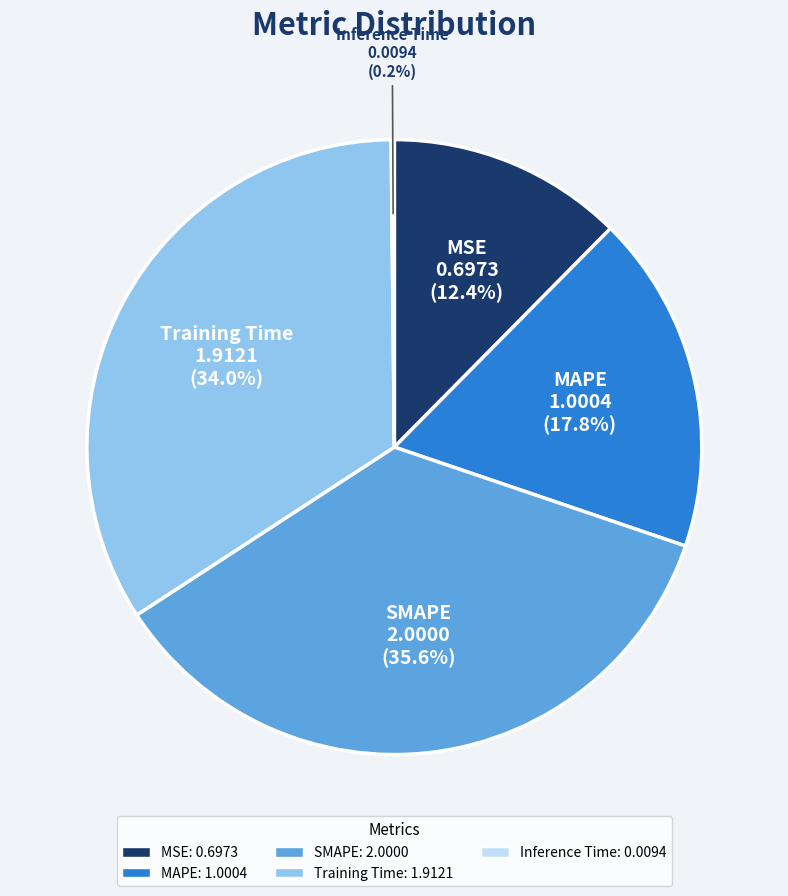

What is the largest slice in the pie chart?

SMAPE